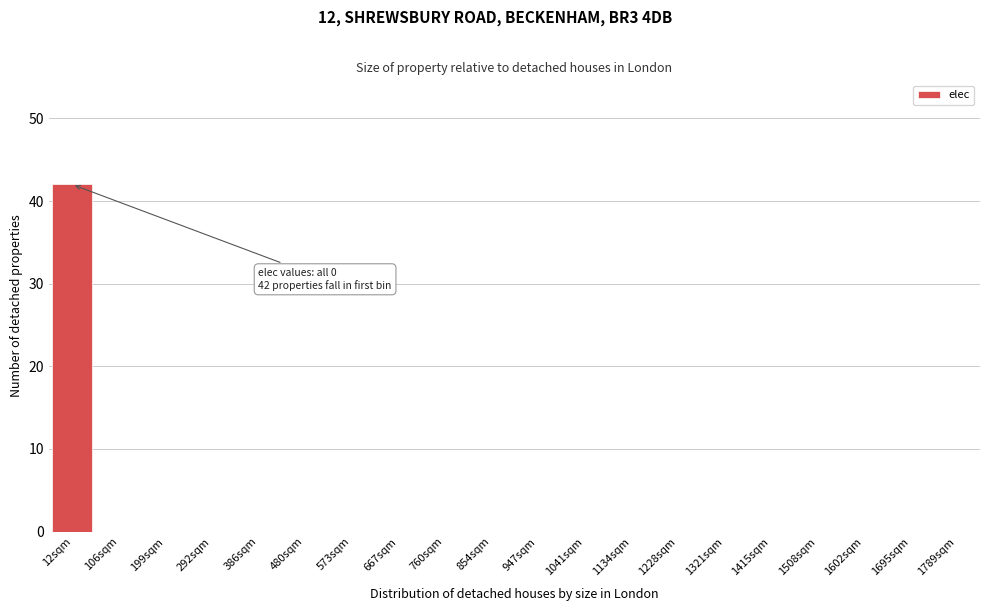

Reading right to left, what are all the values shown in this chart?

1789sqm=0	1695sqm=0	1602sqm=0	1508sqm=0	1415sqm=0	1321sqm=0	1228sqm=0	1134sqm=0	1041sqm=0	947sqm=0	854sqm=0	760sqm=0	667sqm=0	573sqm=0	480sqm=0	386sqm=0	292sqm=0	199sqm=0	106sqm=0	12sqm=42